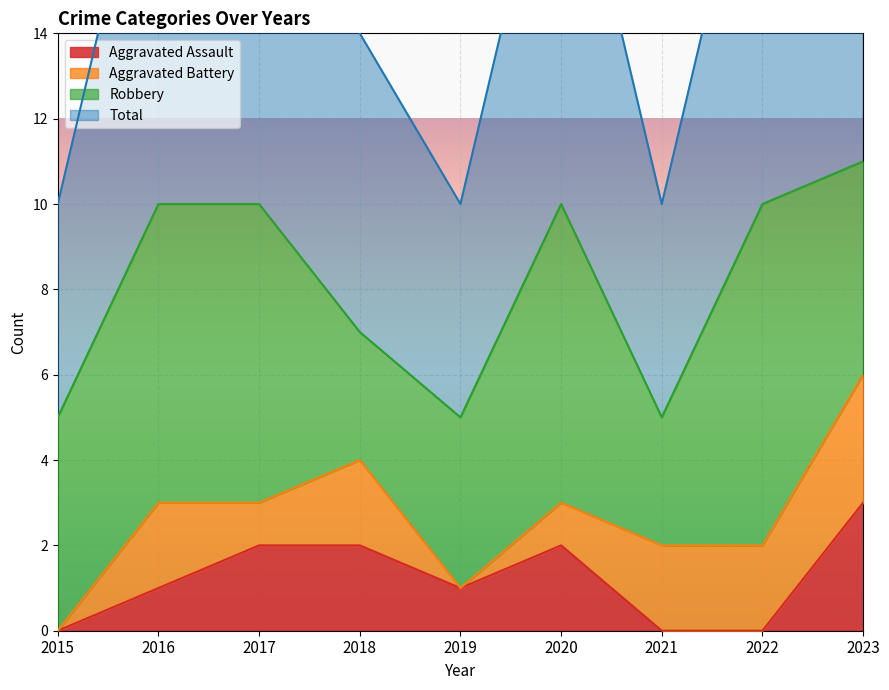

Is it true that Aggravated Assault equals 0 at 2015?

True